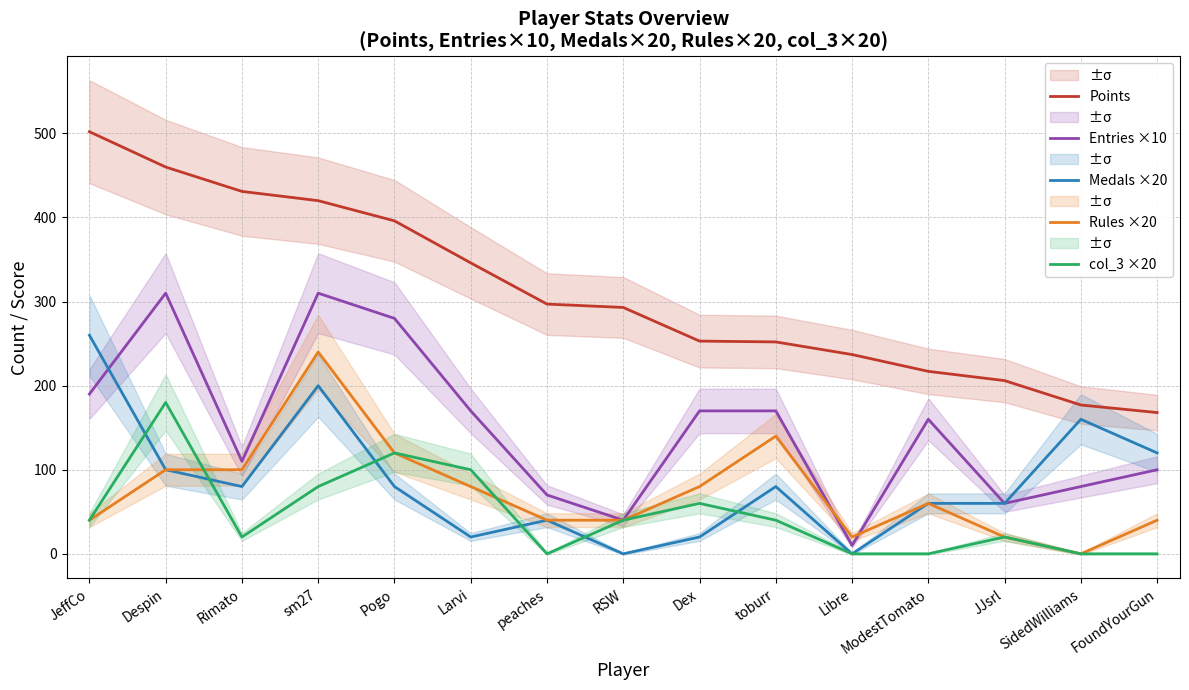

Does the chart have visible grid lines?

Yes